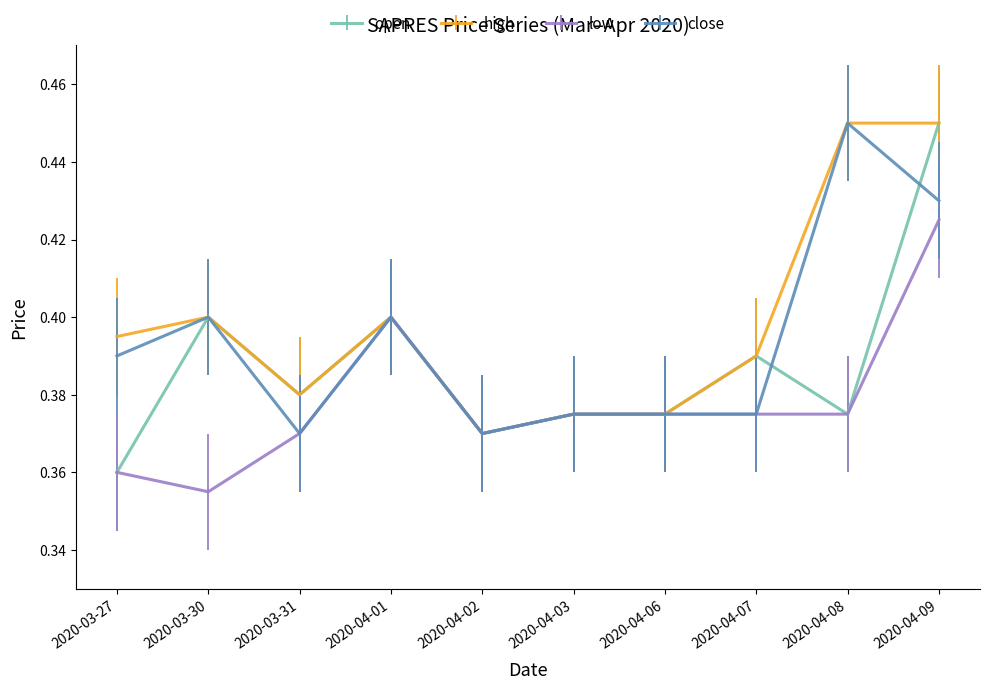

Is this an area chart (filled region under the line)?

No